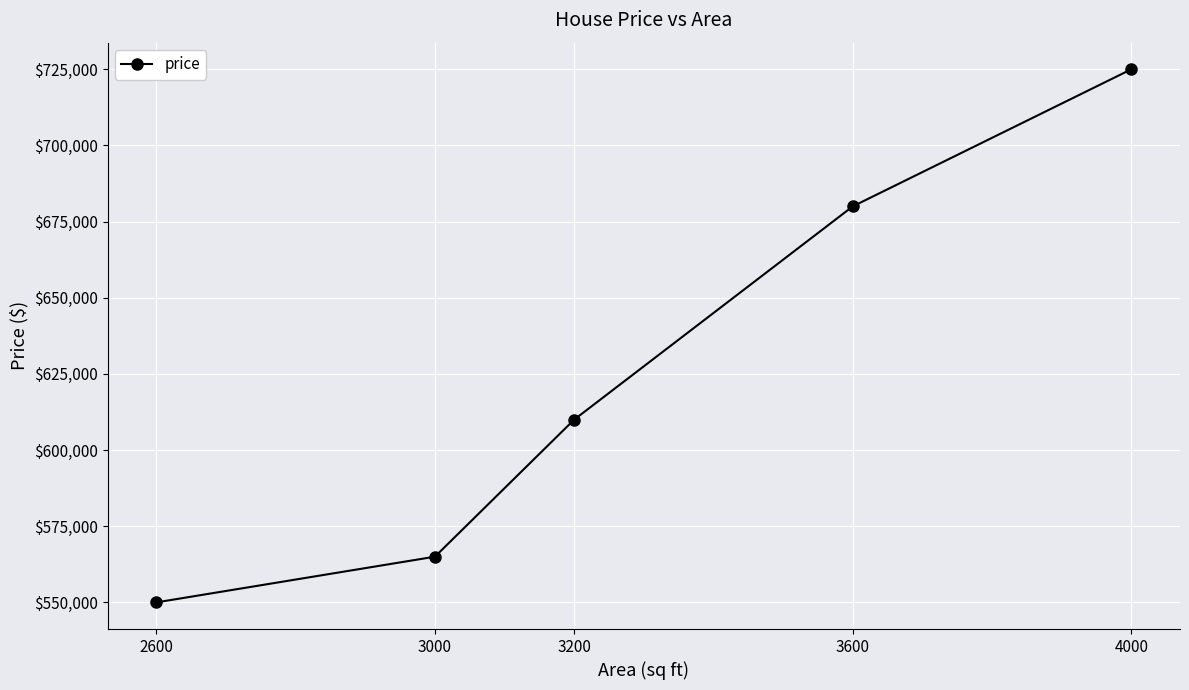

What value does the data have at 4000, to the nearest 100?

725000